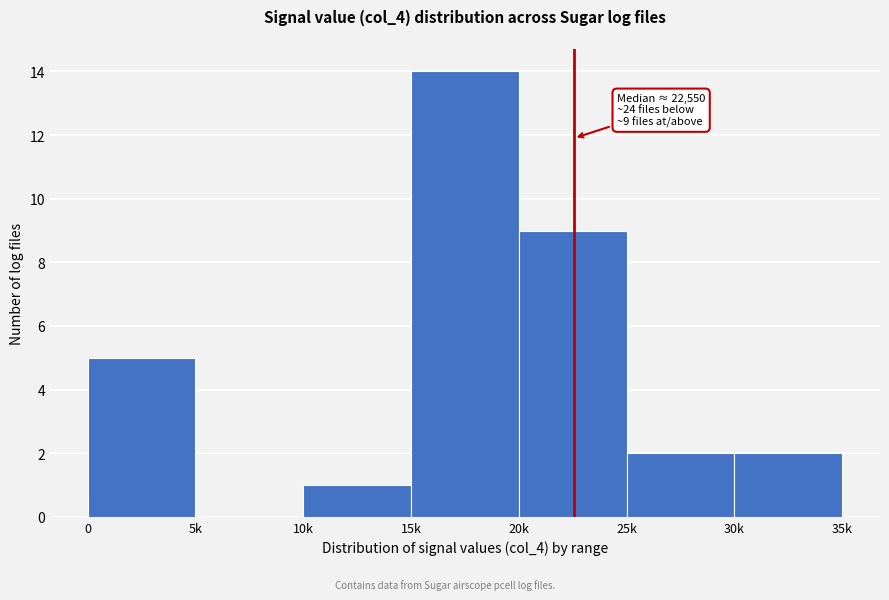

Reading left to right, transcribe all the data shown in this chart.

0=5	5k=0	10k=1	15k=14	20k=9	25k=2	30k=2